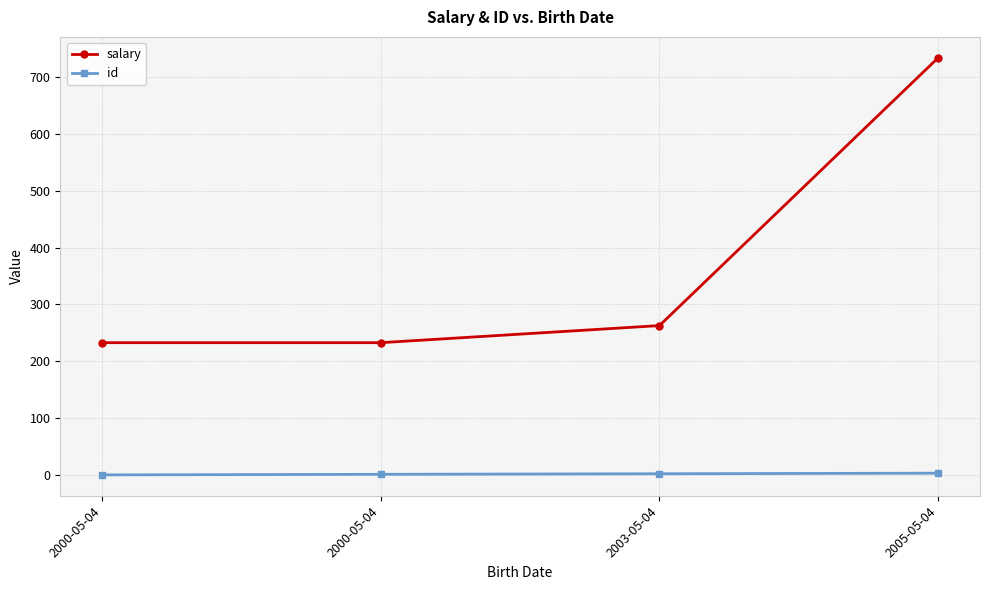

How many data points does each series have?

4